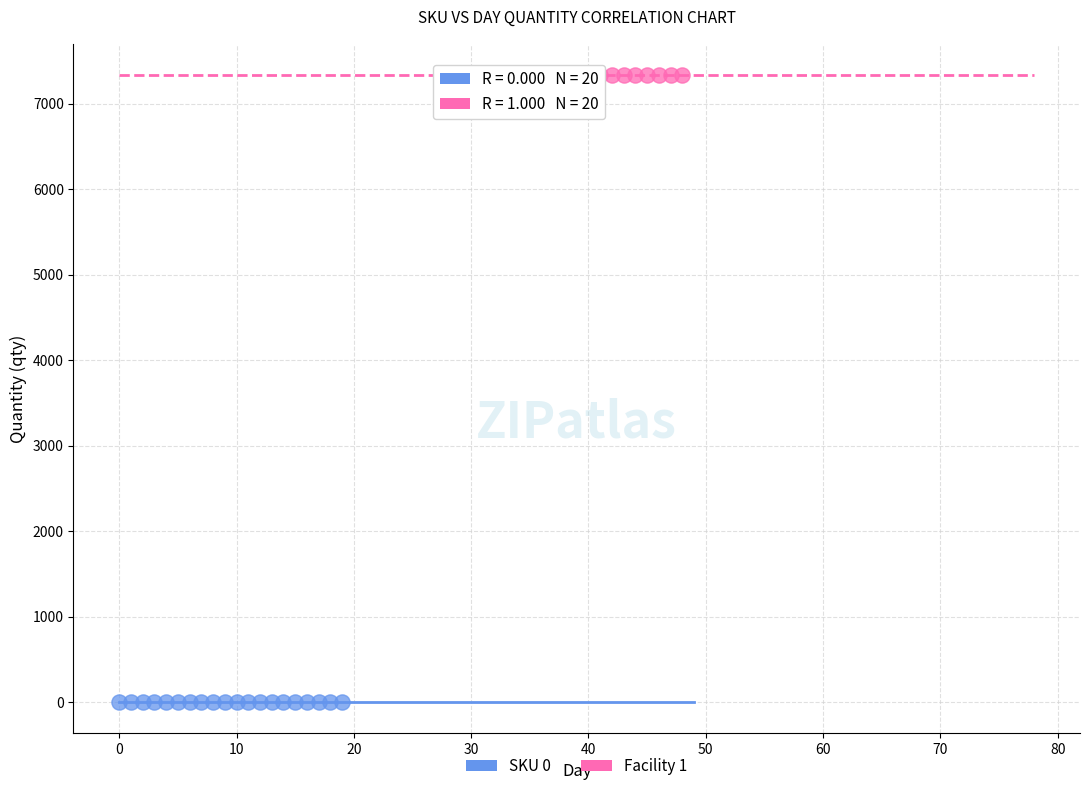

Which series contains the lowest Y value?

SKU 0